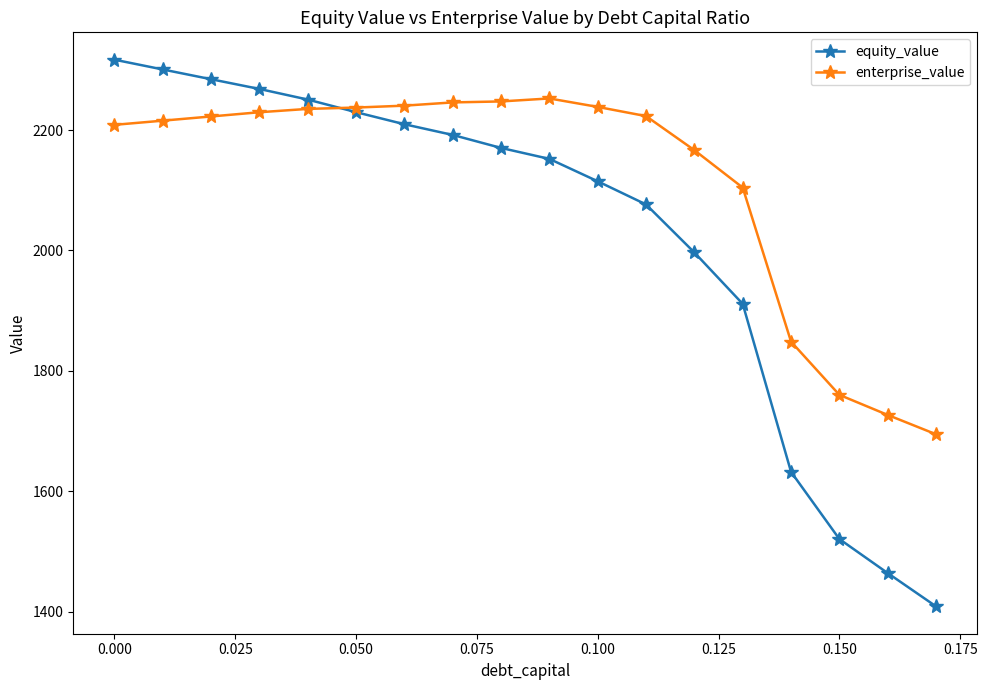

What are all the series names shown in the legend?

equity_value, enterprise_value